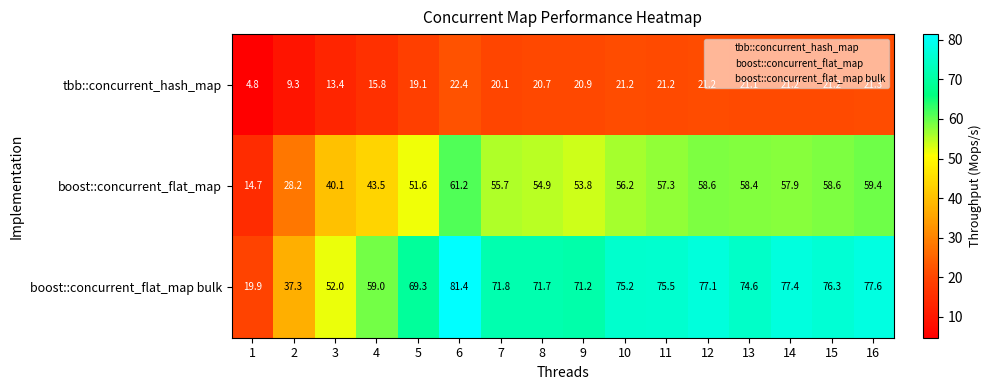

The value of boost::concurrent_flat_map at 7 is 84.6. True or false?

False